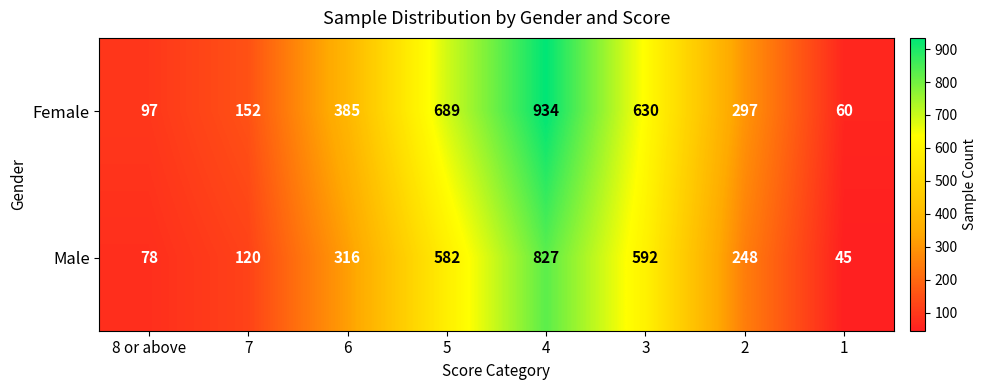

Count the number of data series in this chart.

2